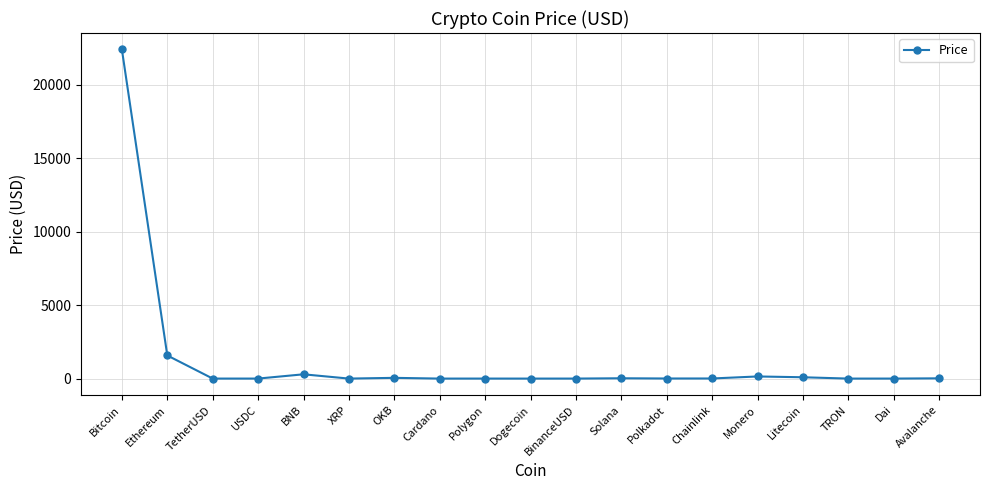

The value at Avalanche is 16.8. True or false?

True